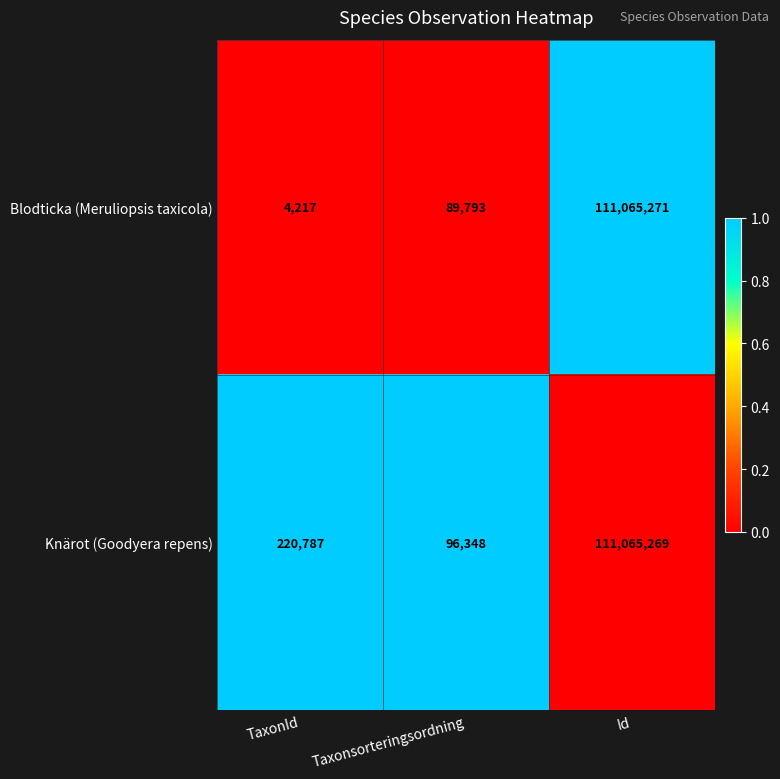

Read the Knärot (Goodyera repens) value at TaxonId, to the nearest 100.

220800